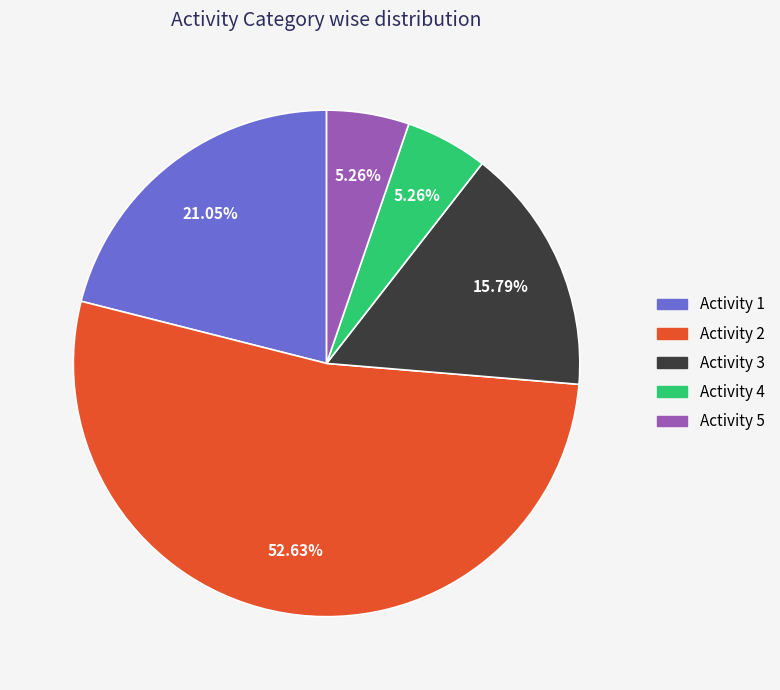

Is there any slice that represents more than half of the pie?

Yes